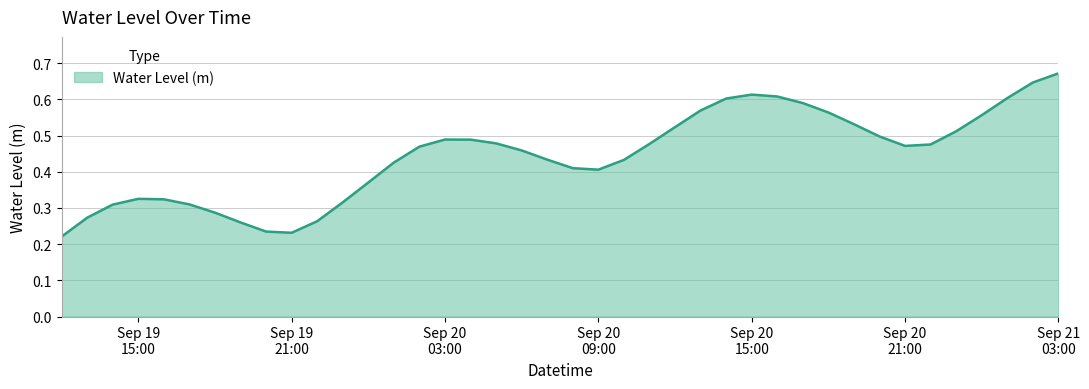

What is the label of the 21st point from the left?

2023-09-20 08:00:00